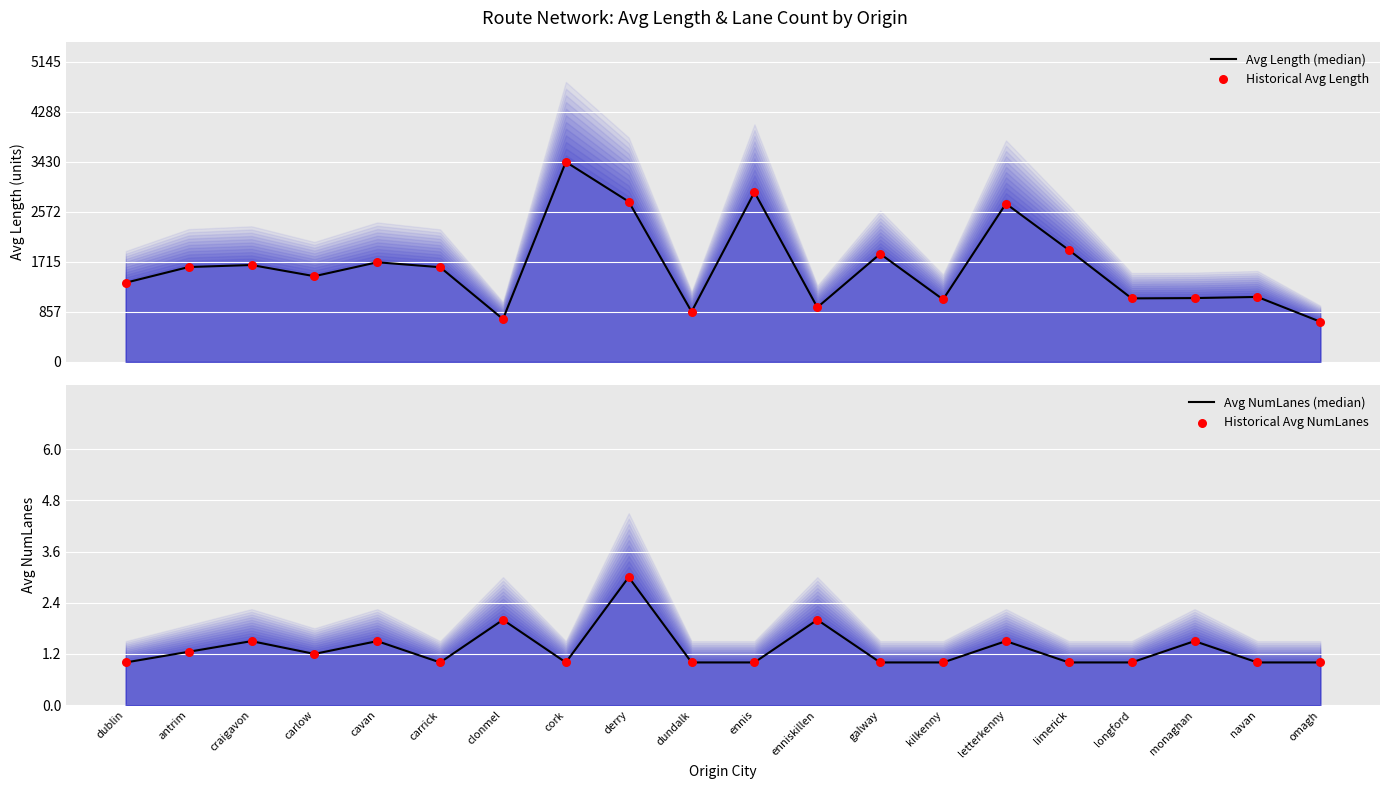

What is the total value across all series at cork?

6862.8